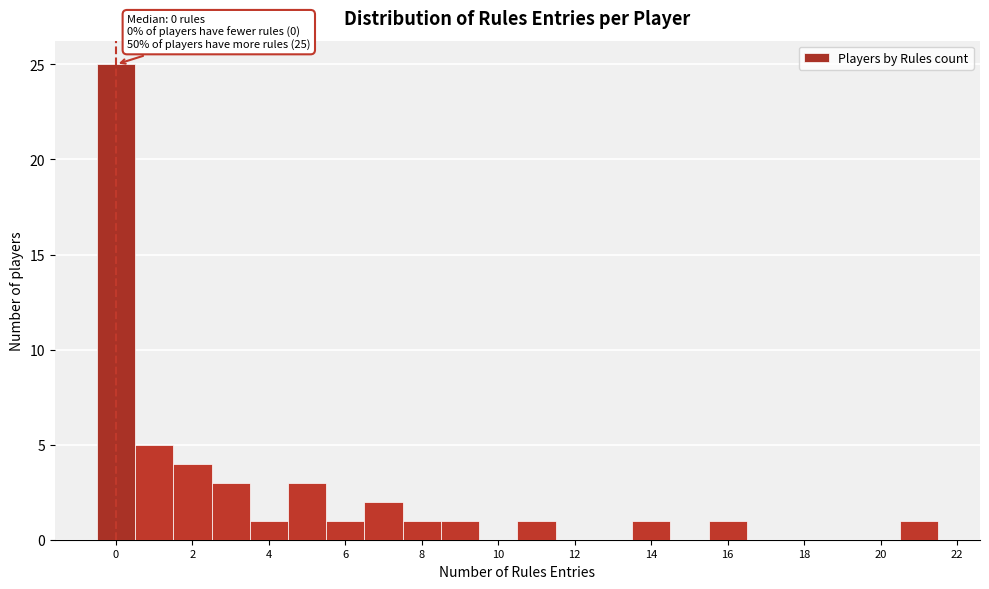

Over which range of the x-axis is the bar tallest?

-0.5 to 0.5